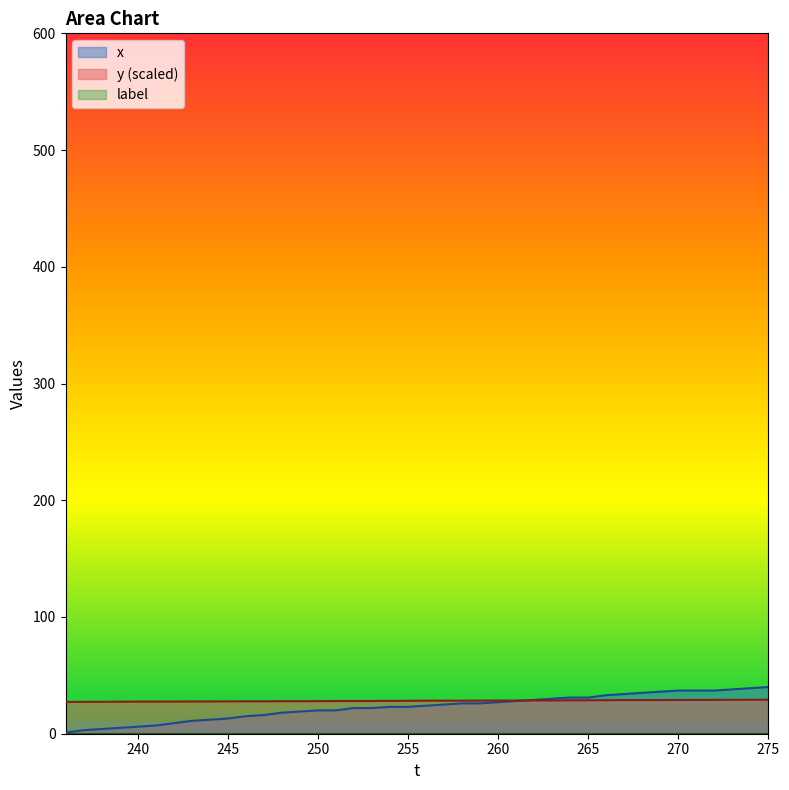

Which category has the highest value in the x series?

275